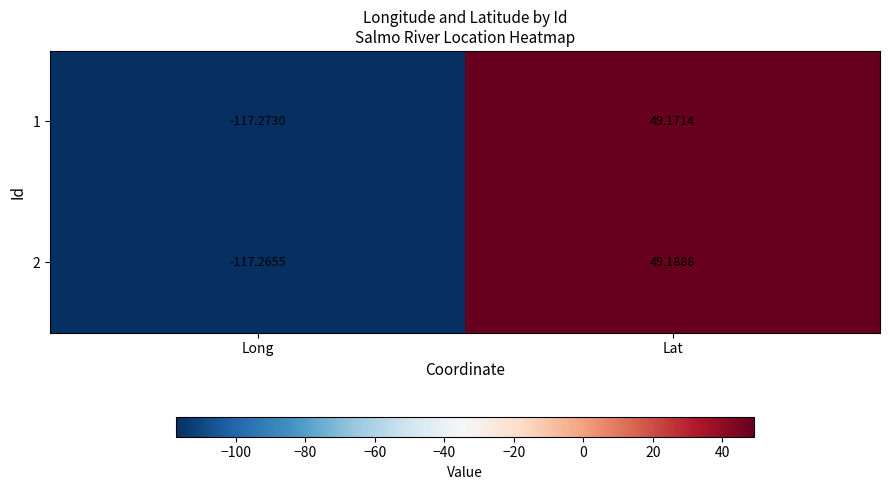

Which series changed the most between Long and Lat?

2